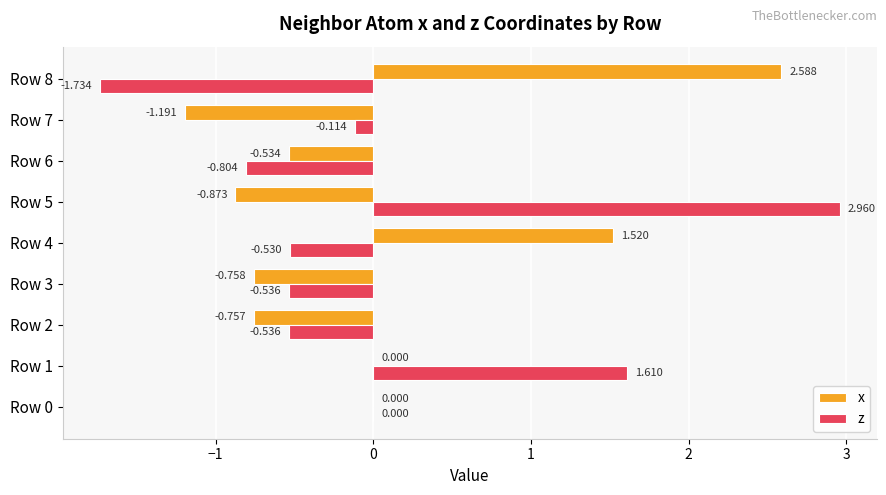

Which series has the largest range (max minus min)?

z